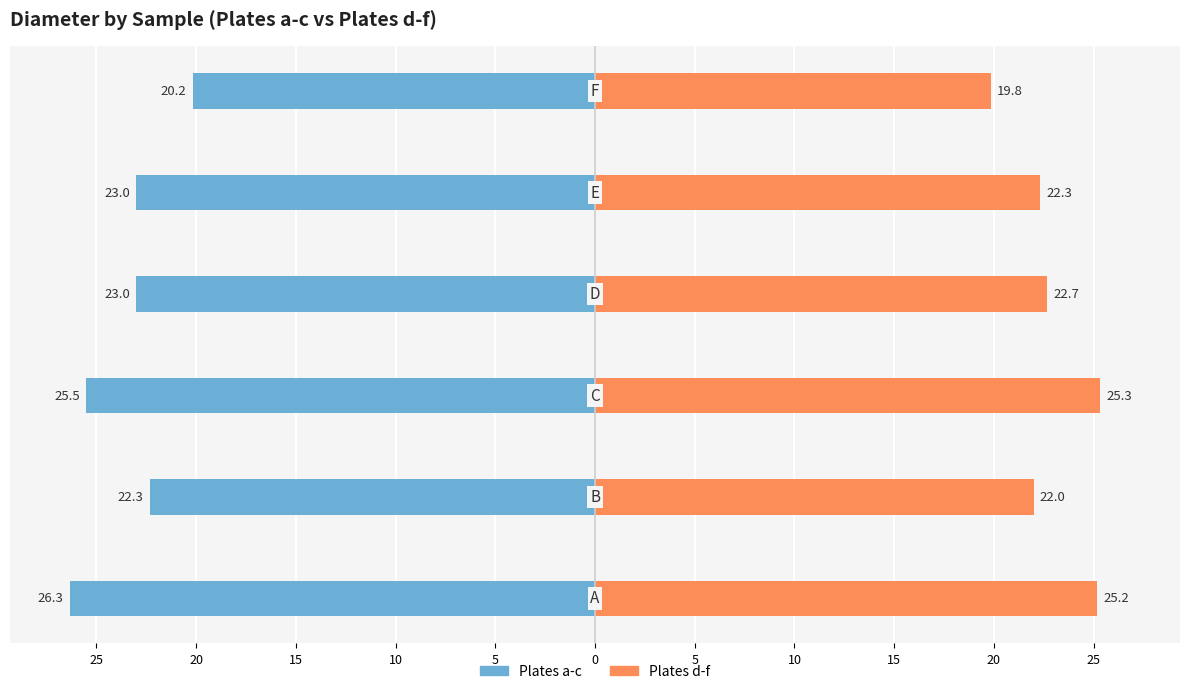

Are the bars grouped side by side (vs. stacked)?

Yes